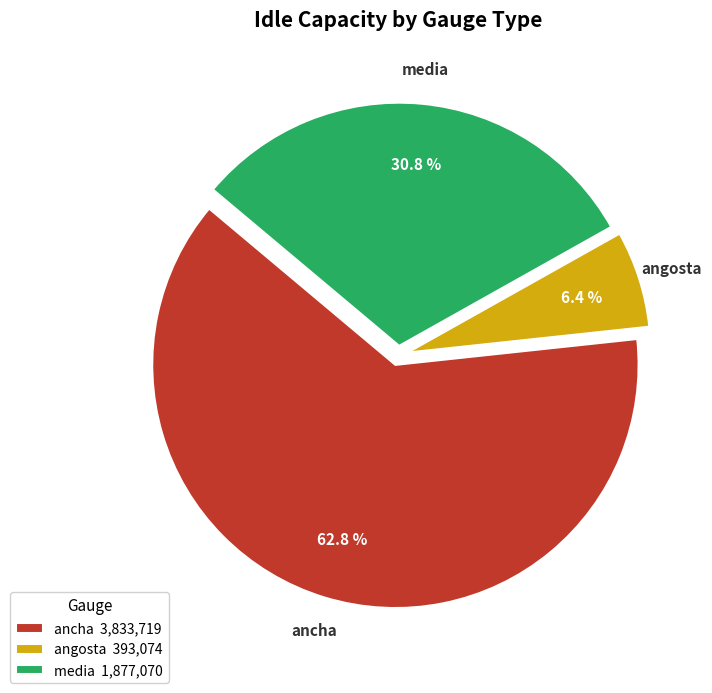

How many slices are in this pie chart?

3